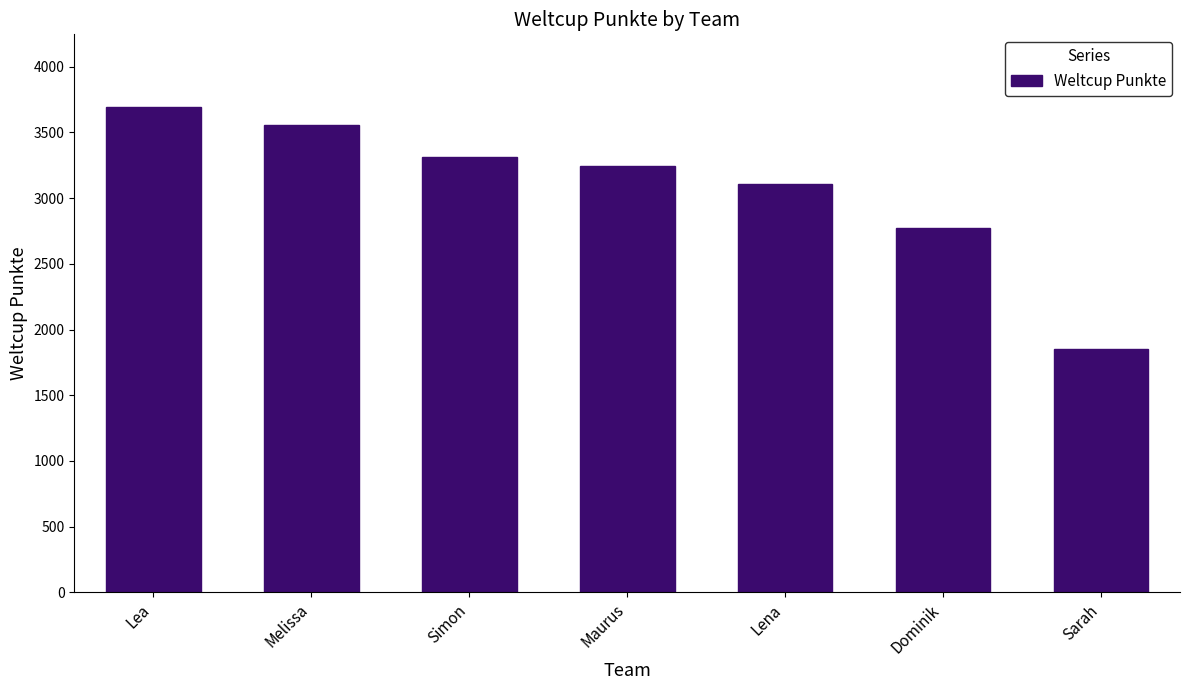

At which category does the chart reach its minimum across all series?

Sarah